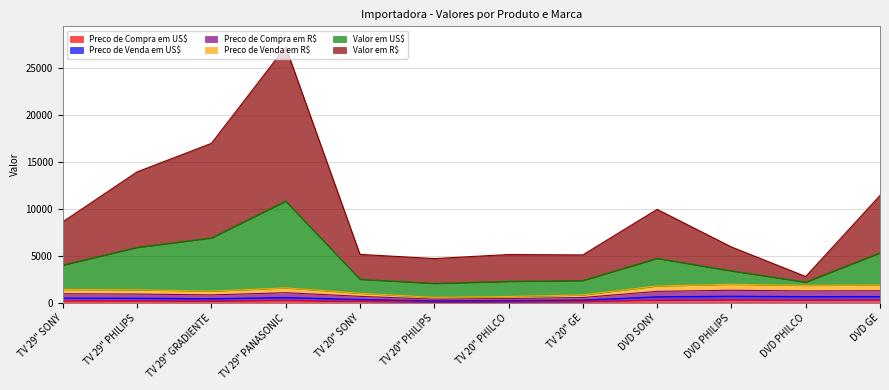

At which category is the sum across all series the highest?

TV 29" PANASONIC